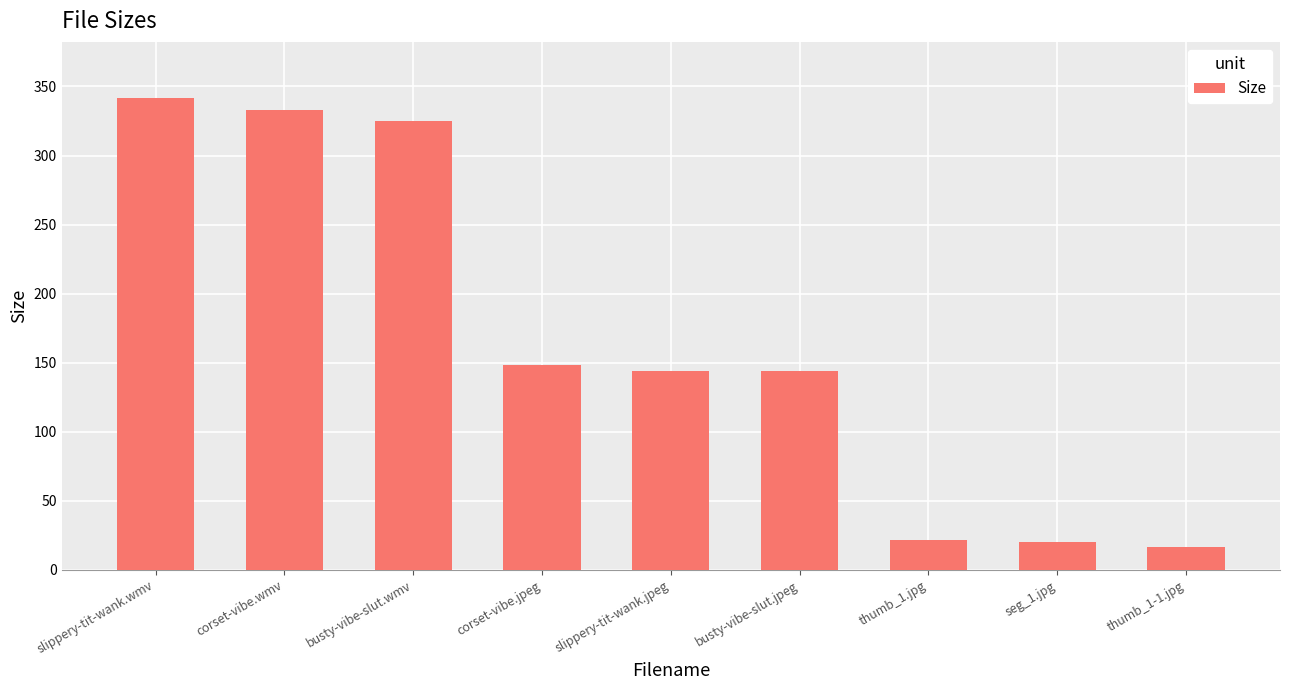

Between corset-vibe.wmv and slippery-tit-wank.wmv, which is larger?

slippery-tit-wank.wmv